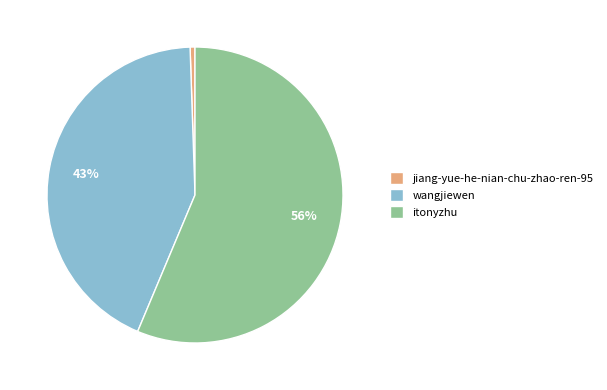

Which category accounts for the majority?

itonyzhu